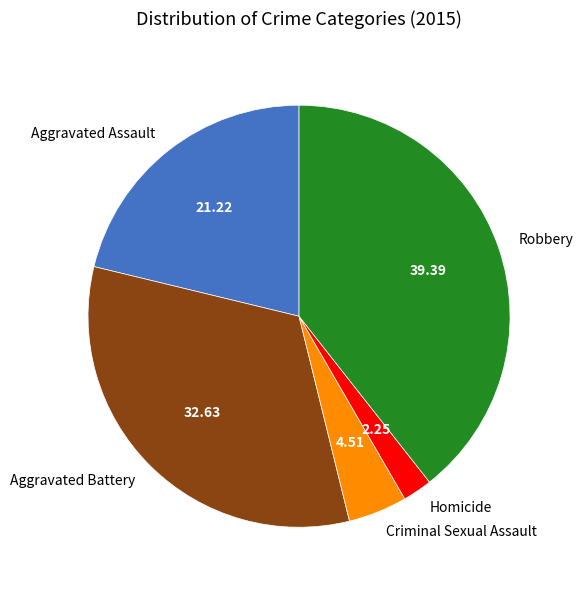

Which slice is the smallest?

Homicide